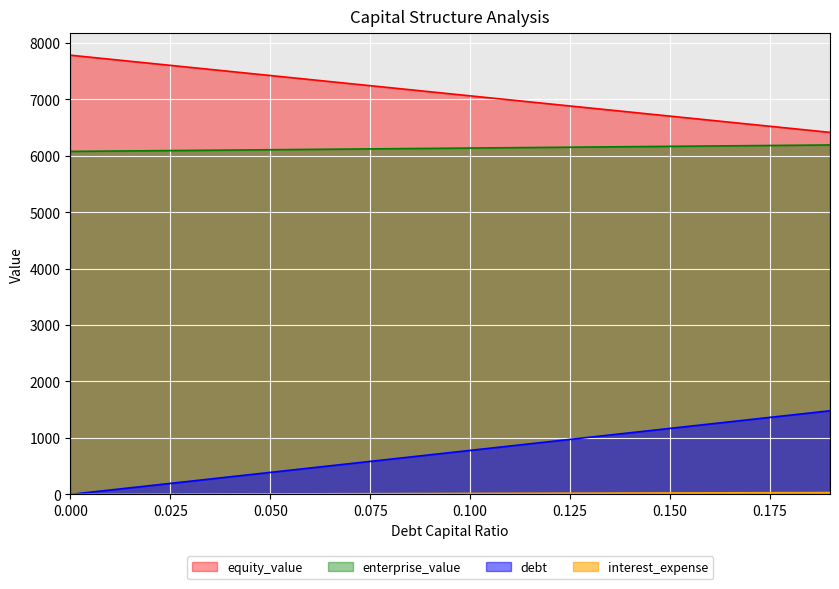

Which series changed the most between 0.07 and 0.08?

debt